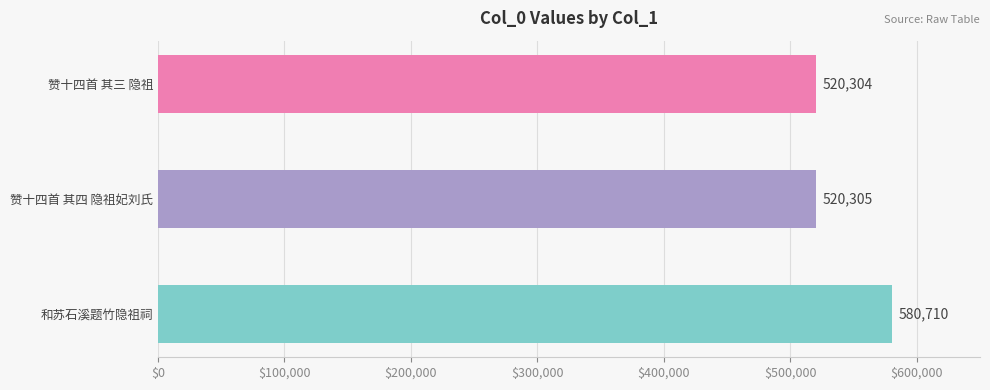

What is the change in value from 和苏石溪题竹隐祖祠 to 赞十四首 其四 隐祖妃刘氏?

-60405